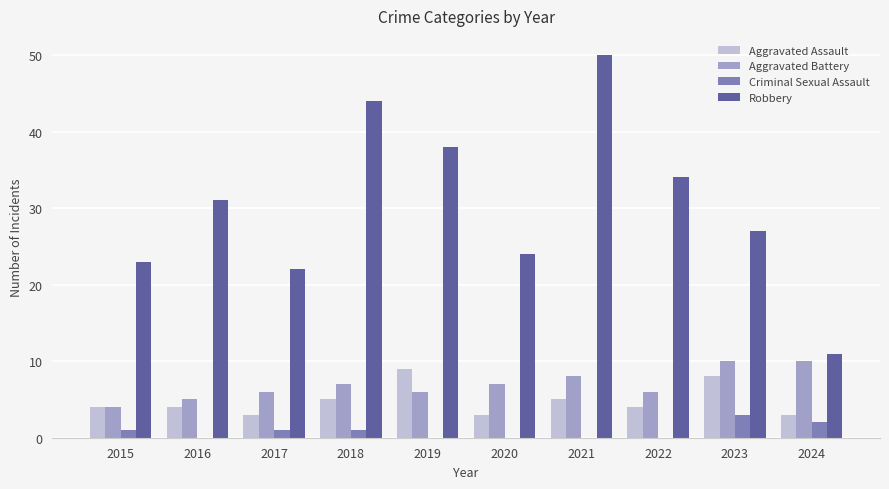

What is the sum of all Aggravated Assault values?

48